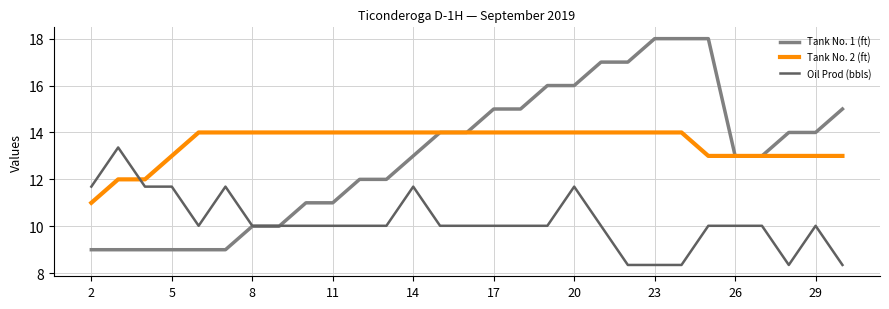

List the series in order of their peak value, highest first.

Tank No. 1 (ft), Tank No. 2 (ft), Oil Prod (bbls)